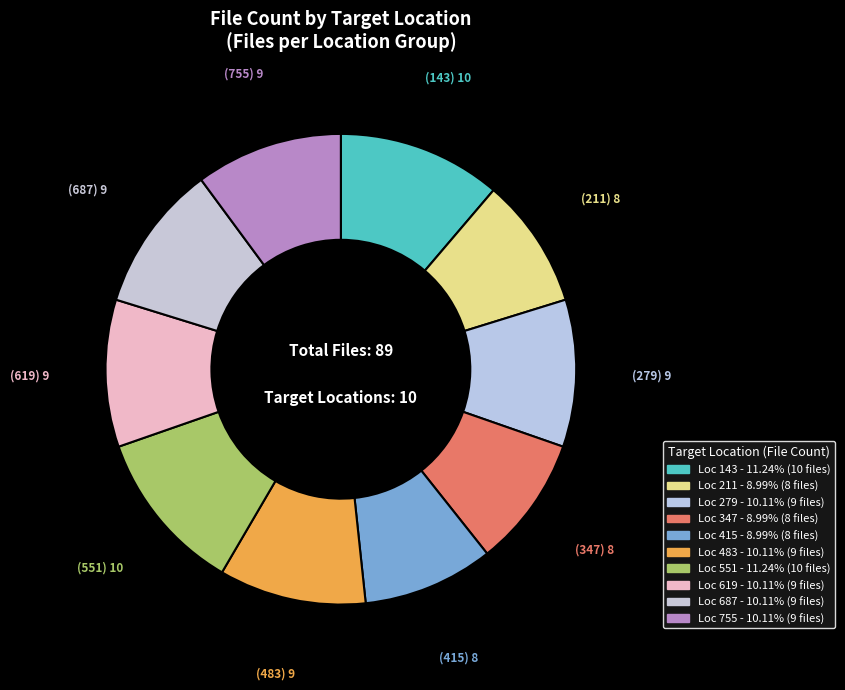

Count the number of slices in the pie.

10